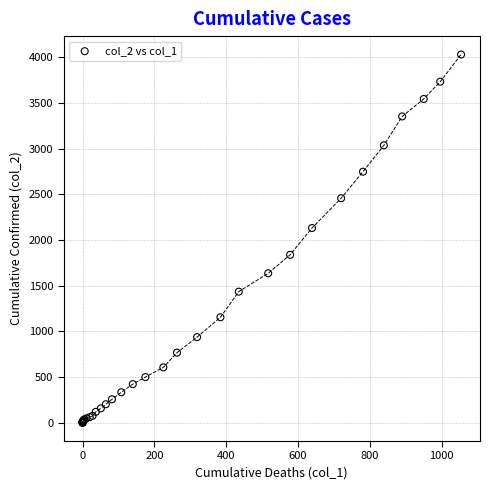

What Y value in the scatter plot is closest to 2015?

2131